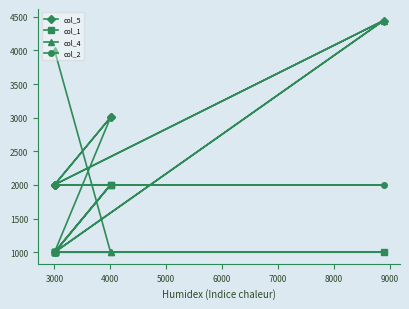

What are all the series names shown in the legend?

col_5, col_1, col_4, col_2